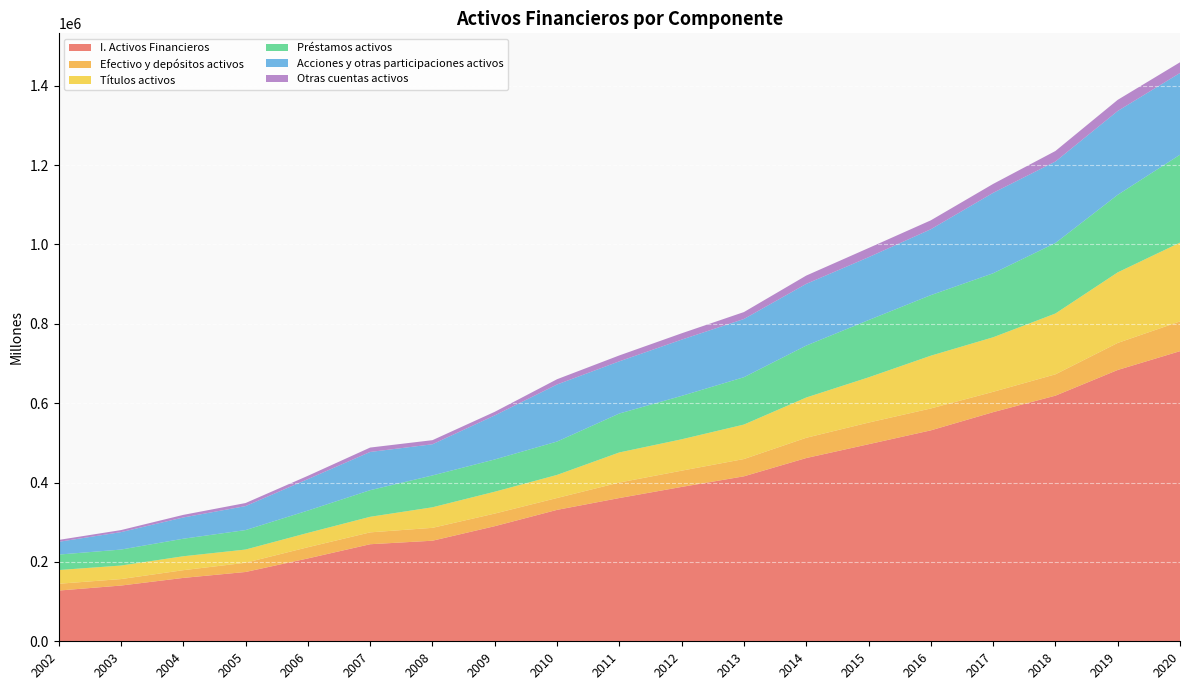

Reading left to right, list all the values displayed in this chart.

I. Activos Financieros: 127857	140461	159719	174655	208805	244599	253459	290076	331180	361037	389021	415753	461797	496586	531577	577432	619007	683761	731170
Efectivo y depósitos activos: 17106	16337	19462	23248	28208	29908	32460	31820	29927	39062	40980	43568	51074	54561	55179	51268	53776	68167	74921
Títulos activos: 34584	34076	35098	33301	36121	39229	51772	55066	58168	75814	79050	86861	101451	113960	132975	137439	153247	177792	198631
Préstamos activos: 38965	40274	44191	49054	56290	67078	80272	81291	84118	98144	109416	119369	130900	144349	152629	161312	177696	195428	221505
Acciones y otras participaciones activos: 32126	43918	53516	60433	79198	96309	78511	110958	143769	131482	141721	146665	155479	158438	166006	202659	205337	211283	205979
Otras cuentas activos: 4812	5166	6561	7730	8367	11094	10368	9102	13253	14890	15970	17486	20922	23104	22530	22490	26544	28101	26990